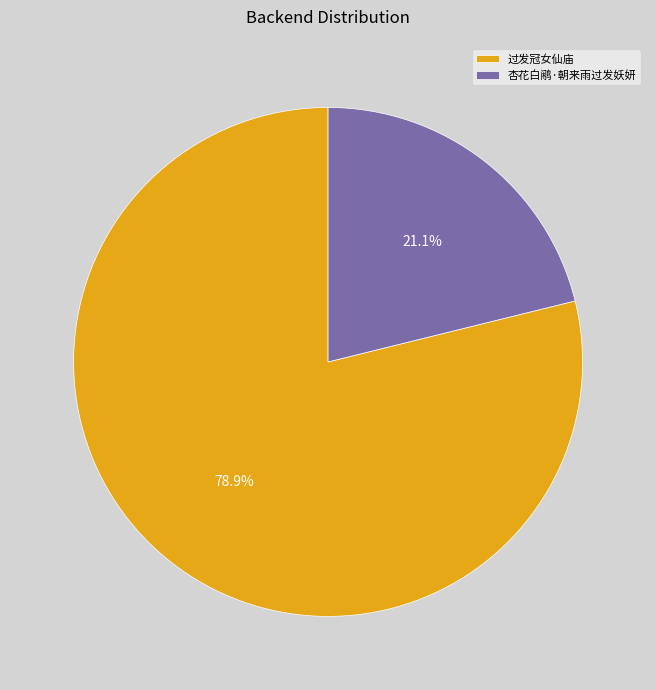

What percentage do 杏花白鹇·朝来雨过发妖妍 and 过发冠女仙庙 together represent?

100.0%